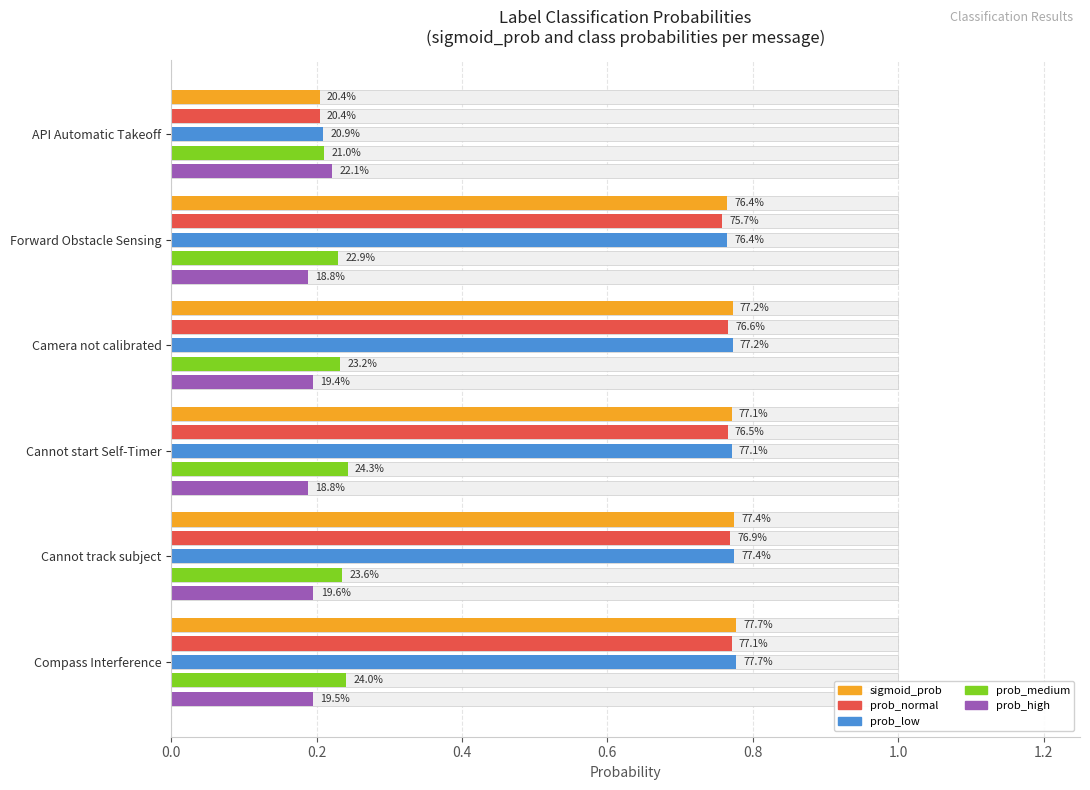

Count the prob_medium values in the range 0 to 1.

6